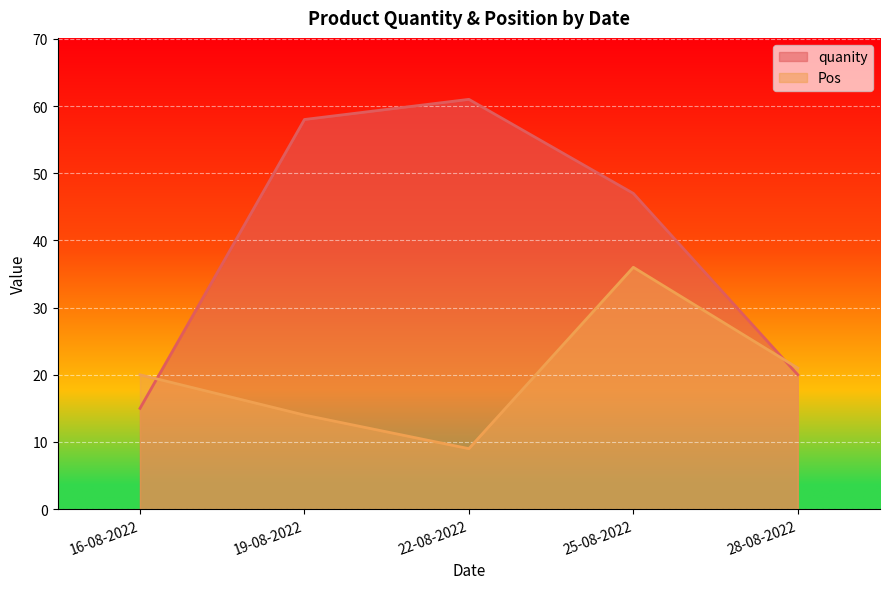

What is the difference between the highest and lowest values at 25-08-2022?

11